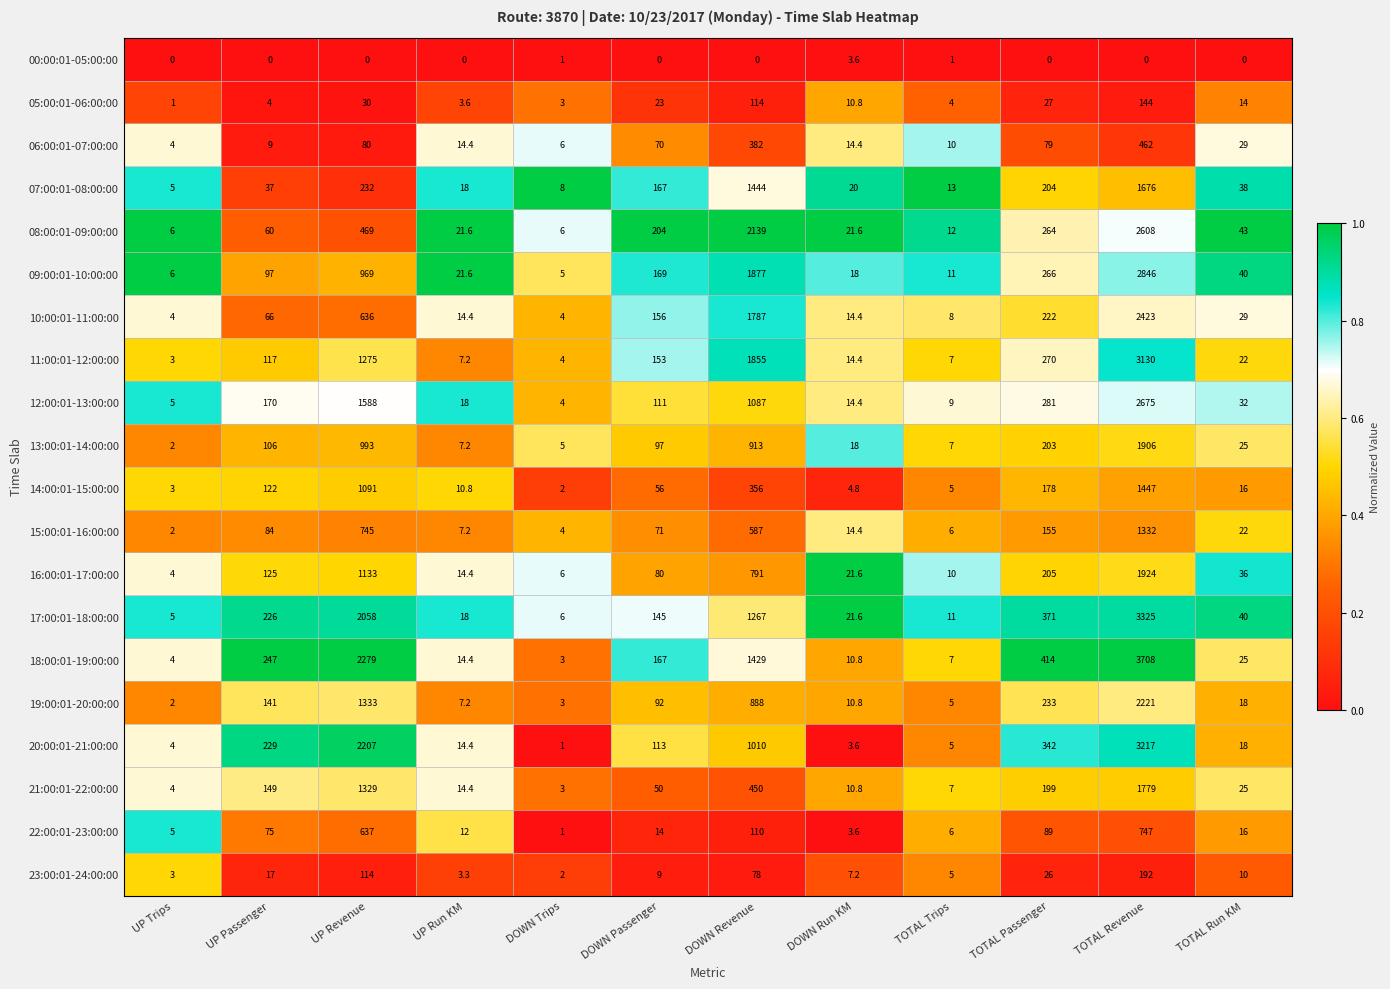

How many values in the 13:00:01-14:00:00 series are below 97?

6